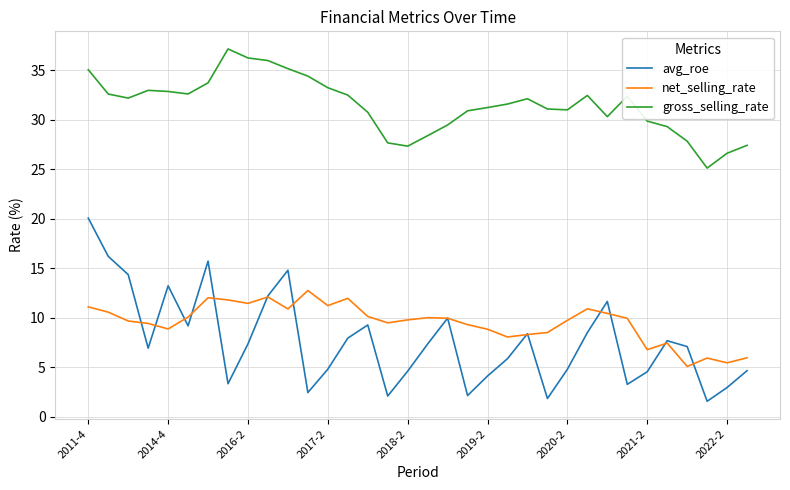

Which series has the largest range (max minus min)?

avg_roe